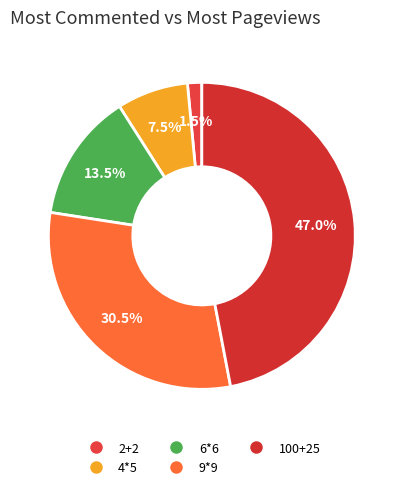

To the nearest percent, what portion does 9*9 represent?

30%